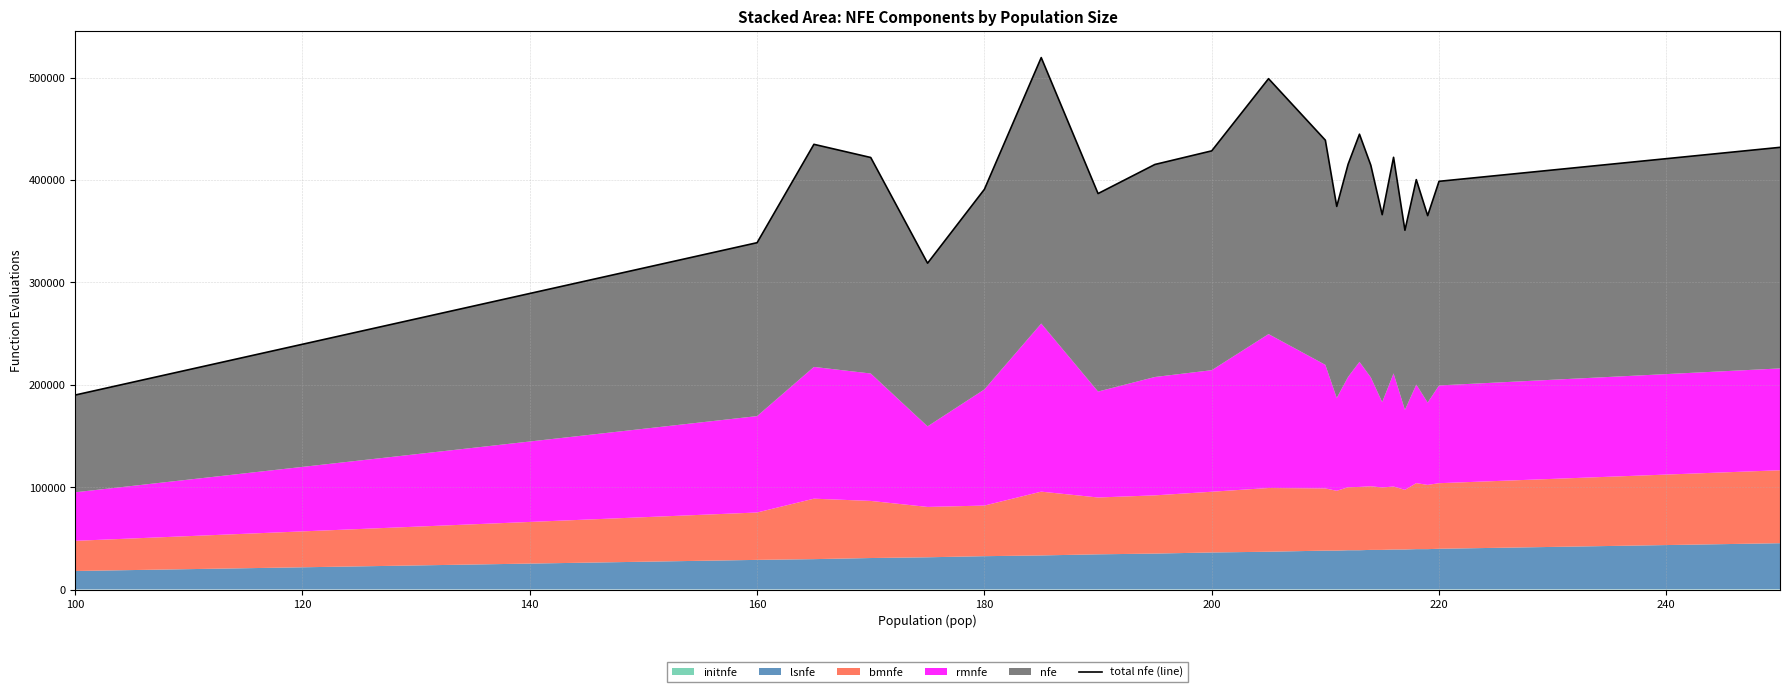

What is the average value?

398716.8